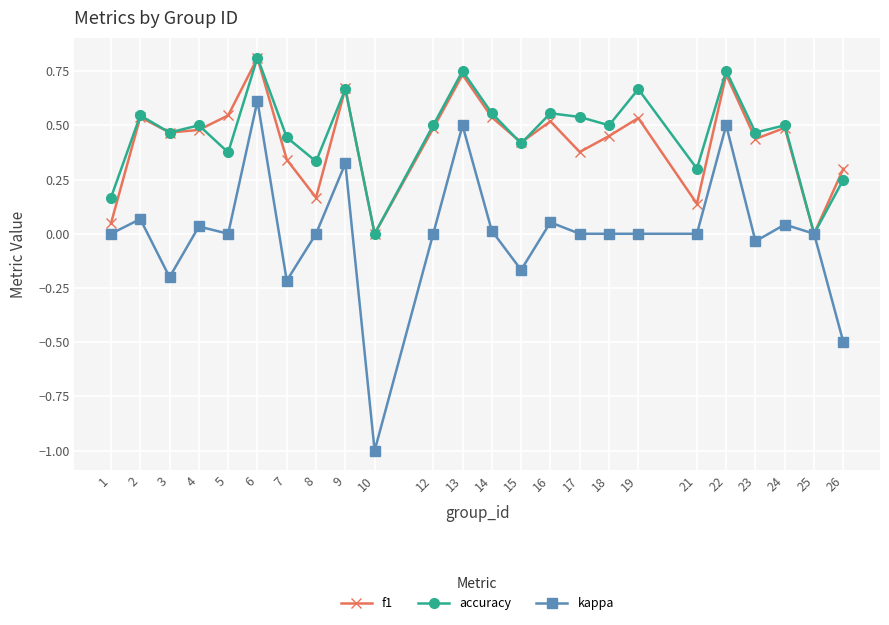

Which category has the highest value in the f1 series?

6